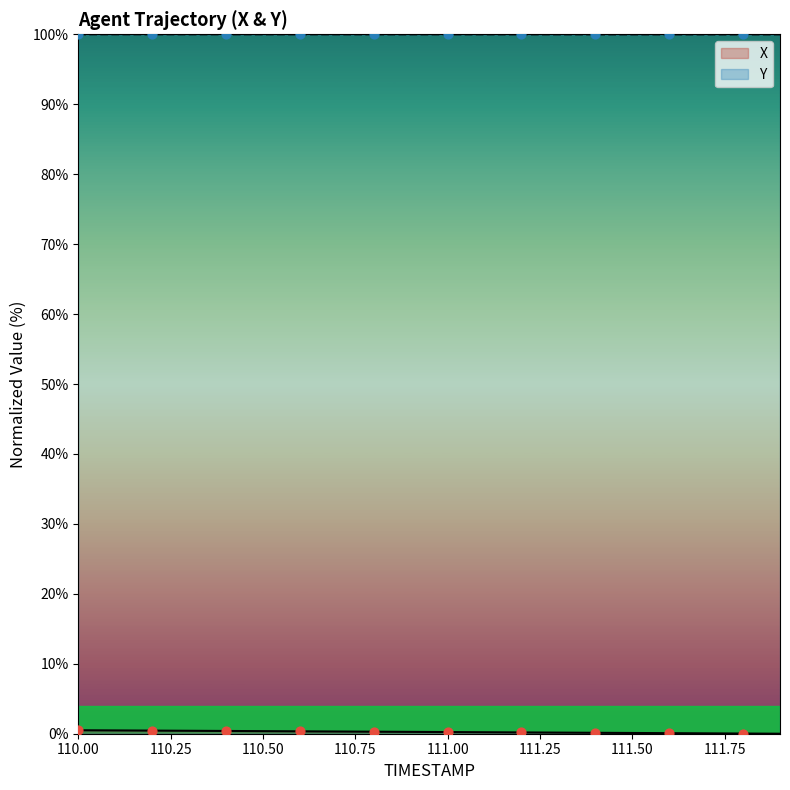

Is the value of Y at 111.8 greater than the value of X at 110.9?

Yes